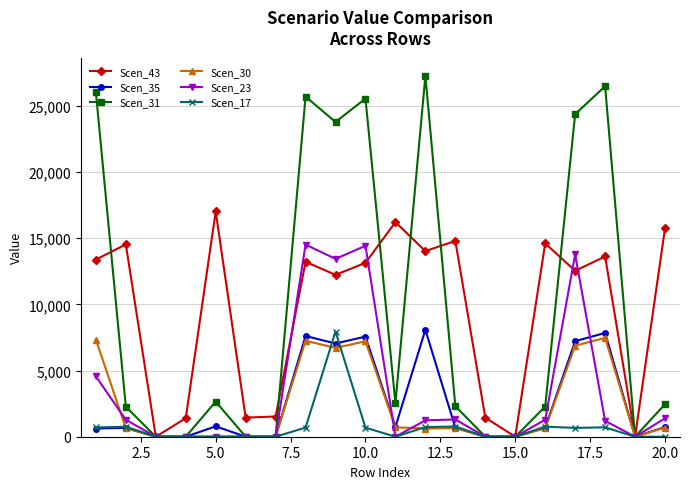

What is the maximum value shown in the chart?

27288.0